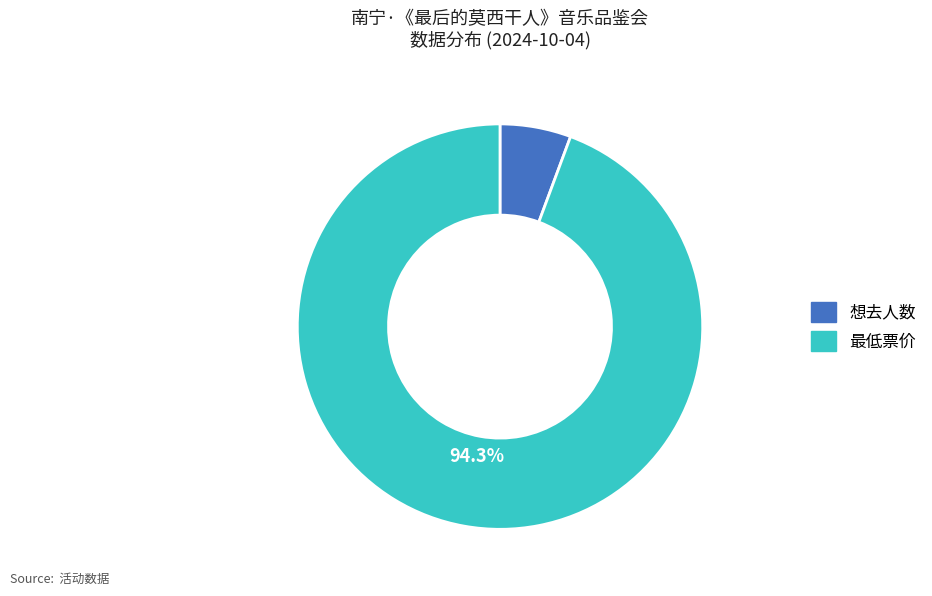

The 最低票价 slice represents 82% of the pie. True or false?

False